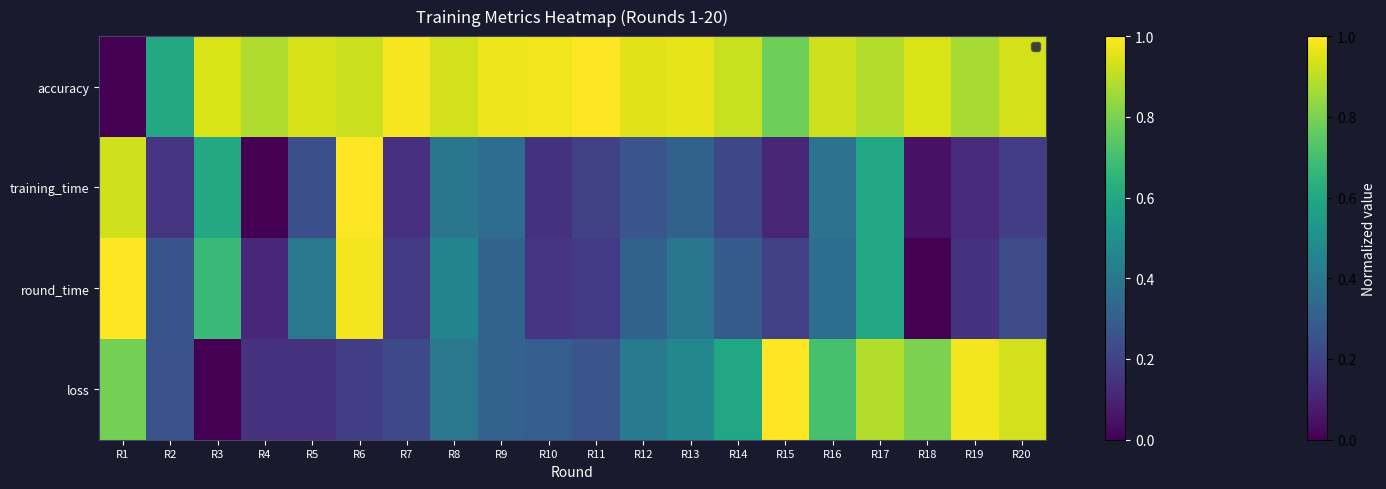

Which has a higher value, R19 or R8?

R19